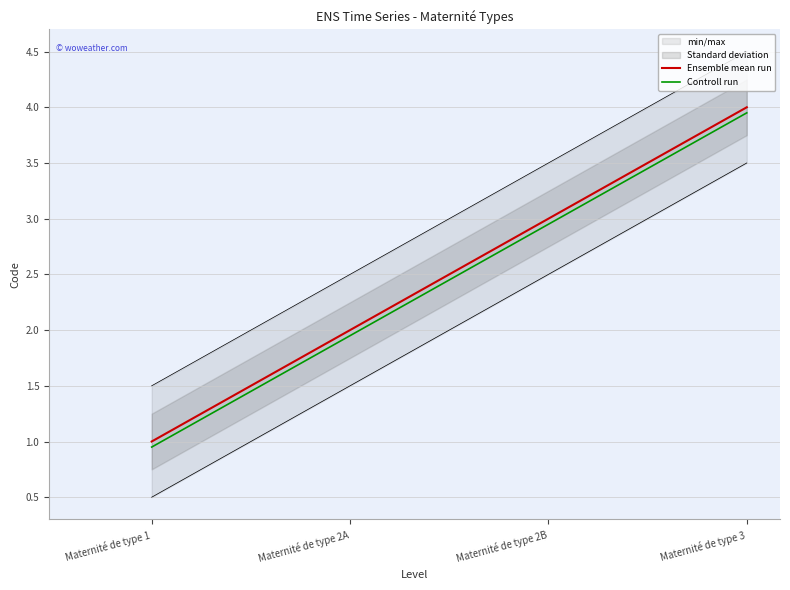

What is the average value of the Ensemble mean run series?

2.5